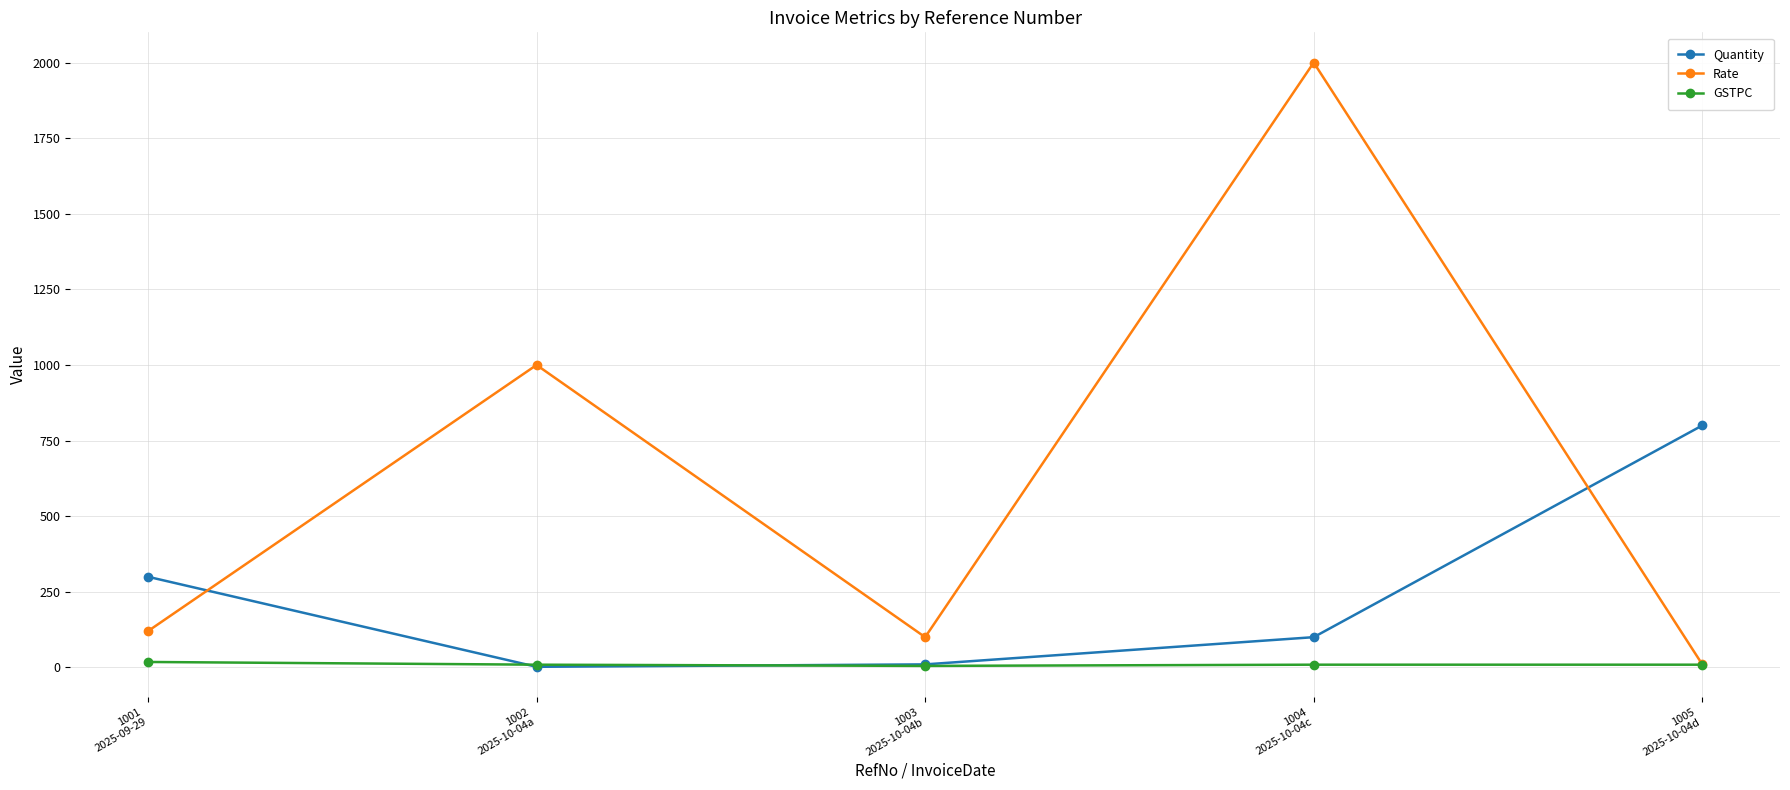

List the series in order of their overall mean, lowest first.

GSTPC, Quantity, Rate